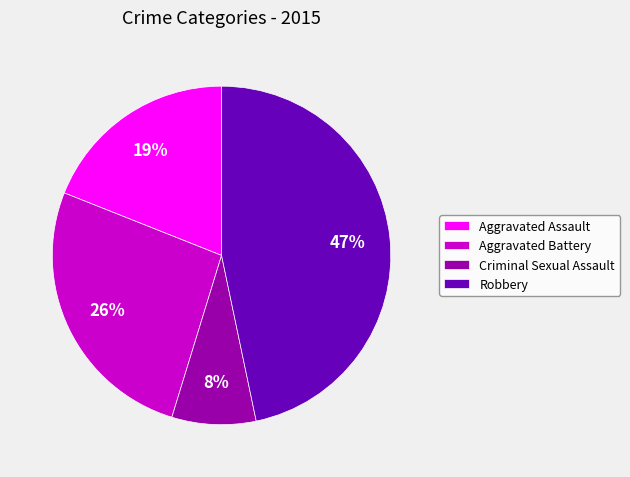

Which slice is the smallest?

Criminal Sexual Assault